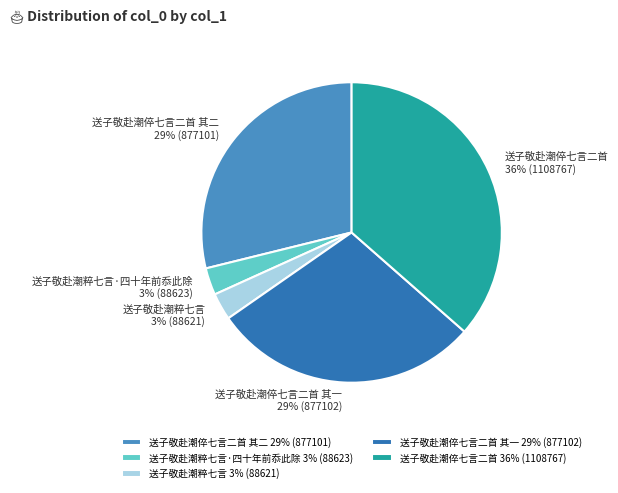

Do 送子敬赴潮粹七言 3% (88621) and 送子敬赴潮粹七言·四十年前忝此除 3% (88623) together represent more than half of the pie?

No